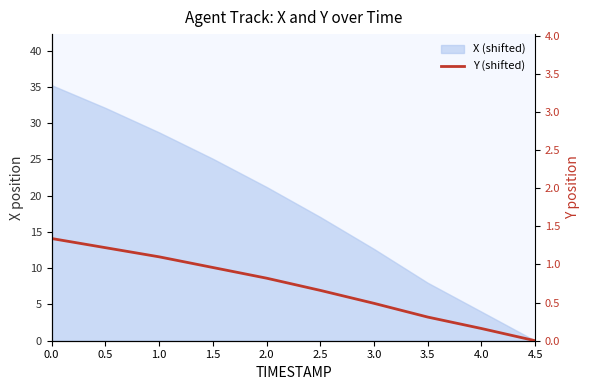

What is the sum of all values?

7.1